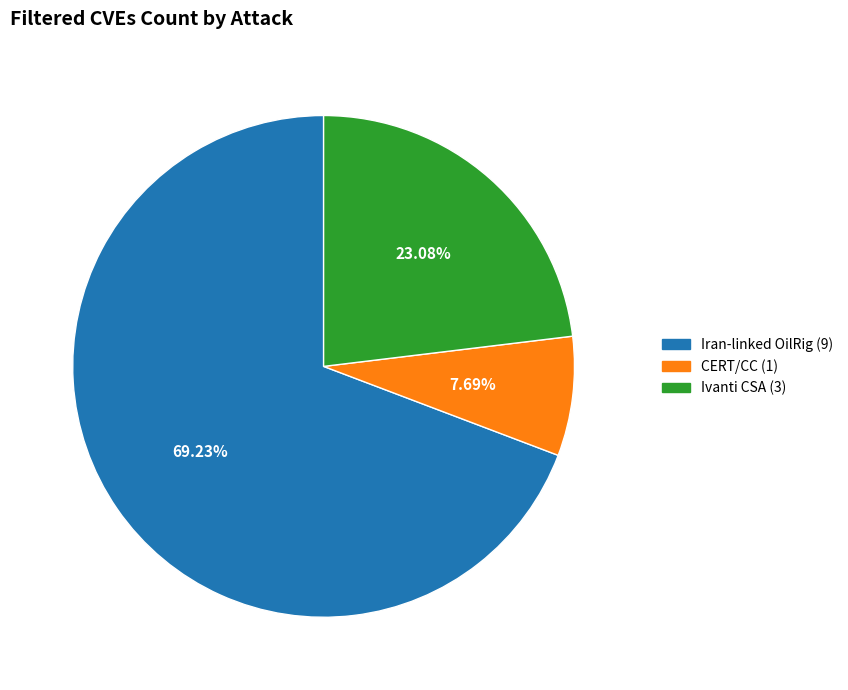

How many slices are in this pie chart?

3